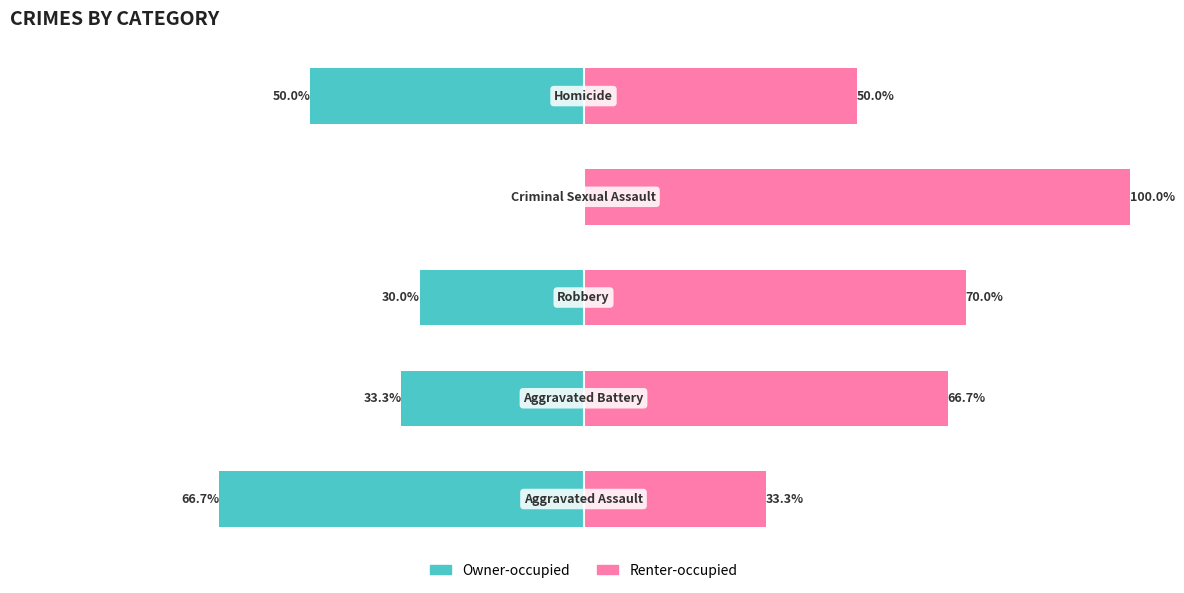

How many groups of bars are there?

5